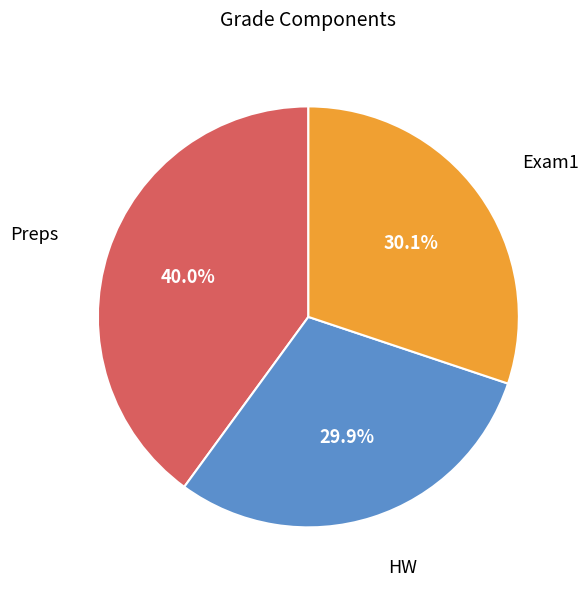

To the nearest percent, what is the difference between the largest and smallest slice percentages?

10%